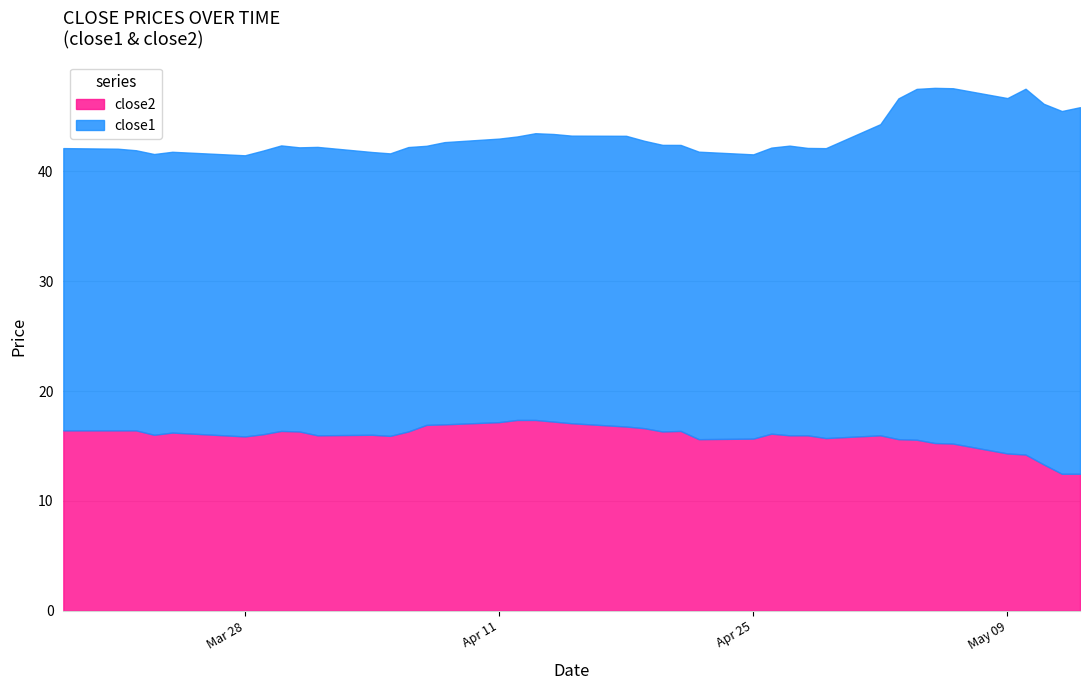

True or false: close1 and close2 intersect in this chart.

False